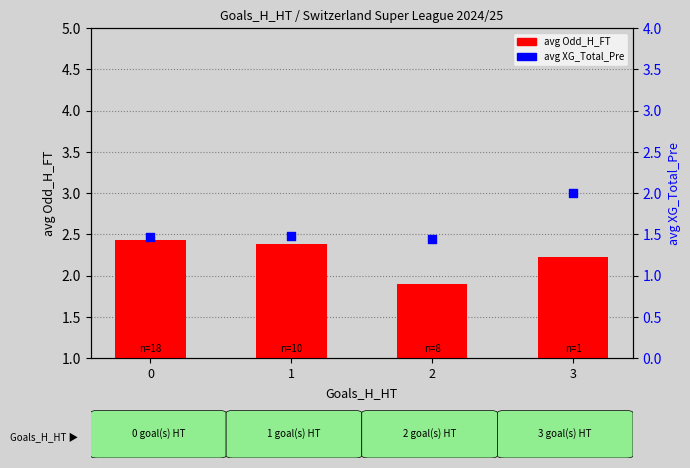

Which series has the largest total across all categories?

avg Odd_H_FT